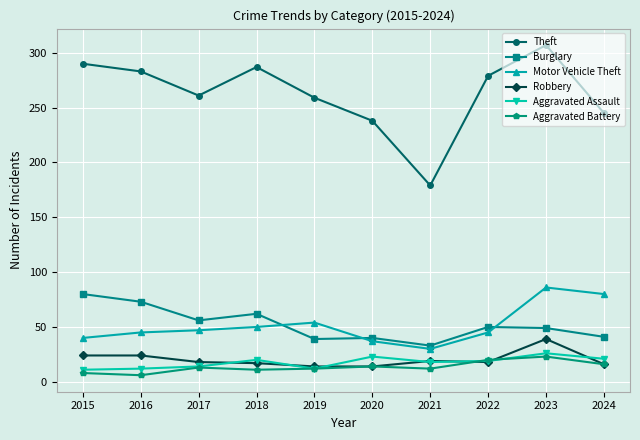

In Burglary, how many points are higher than both neighbors (excluding endpoints)?

3